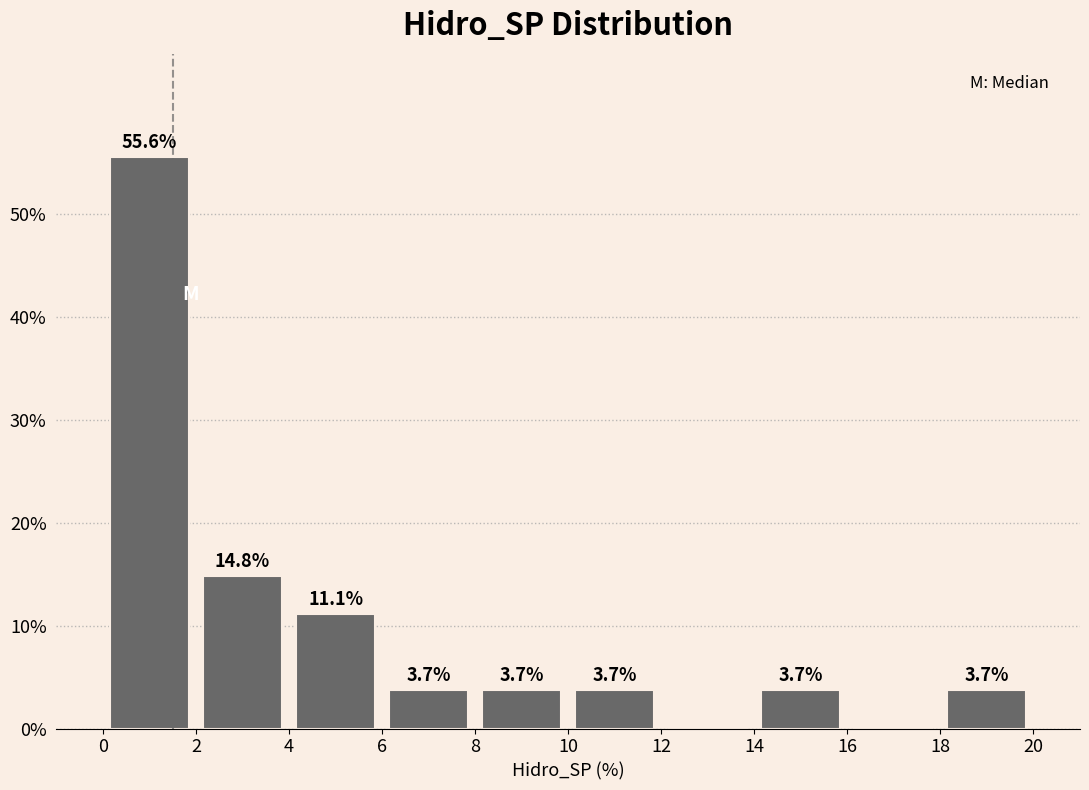

Over which range of the x-axis is the bar tallest?

0 to 2